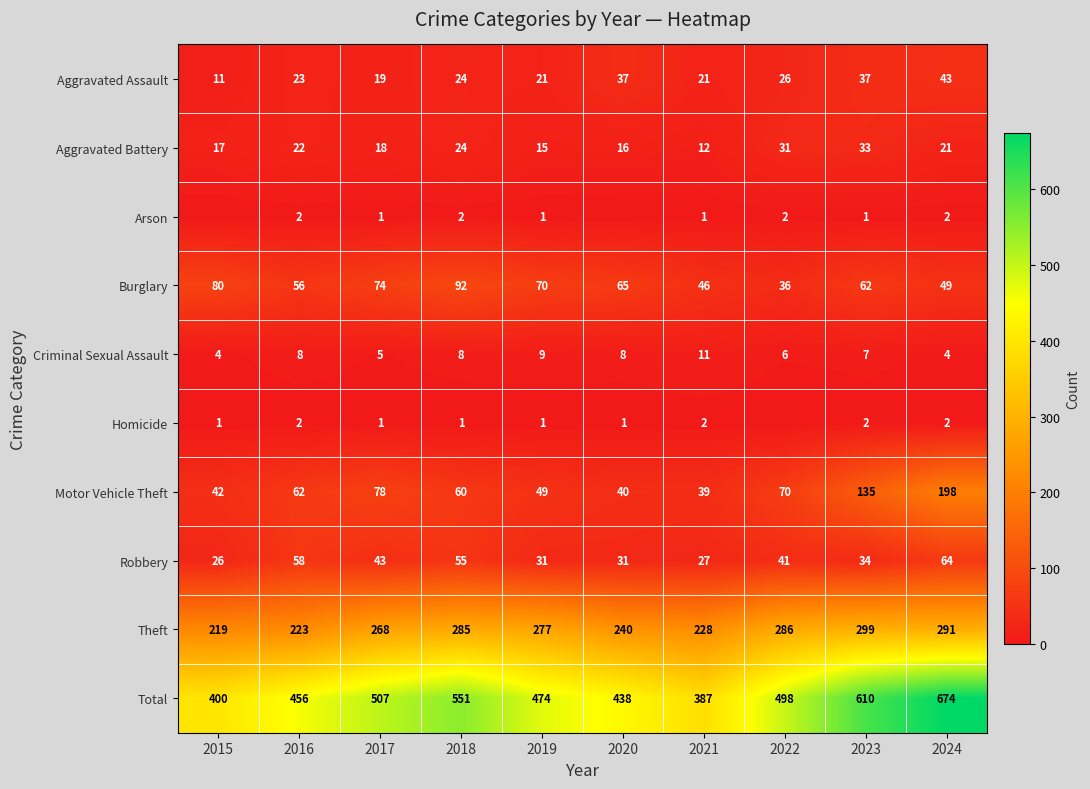

What is the sum of all Burglary values?

630